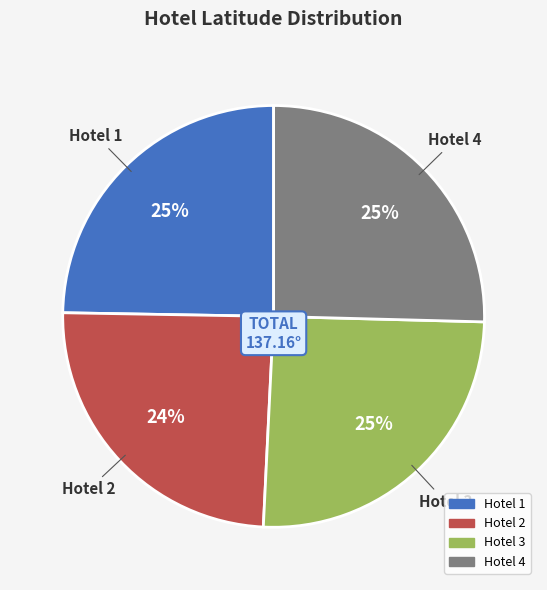

The Hotel 1 slice represents 25% of the pie. True or false?

True